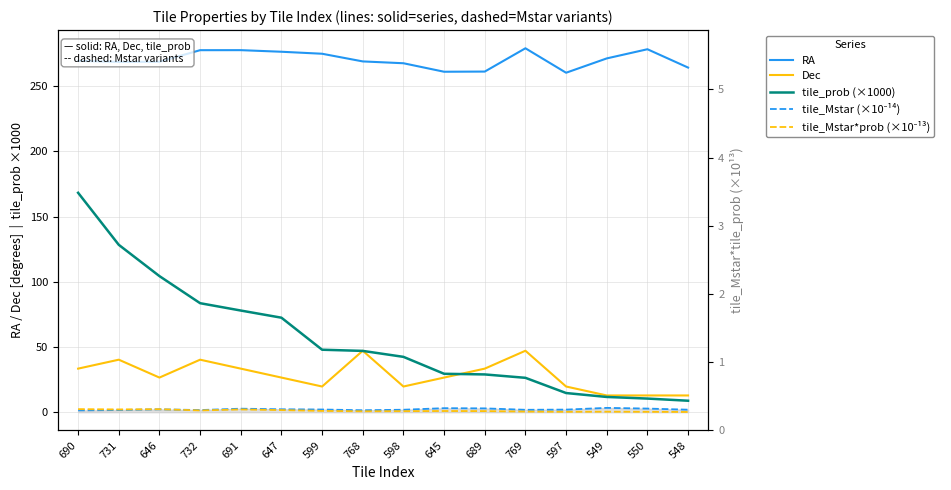

What is the total value across all series at 645?

321.0